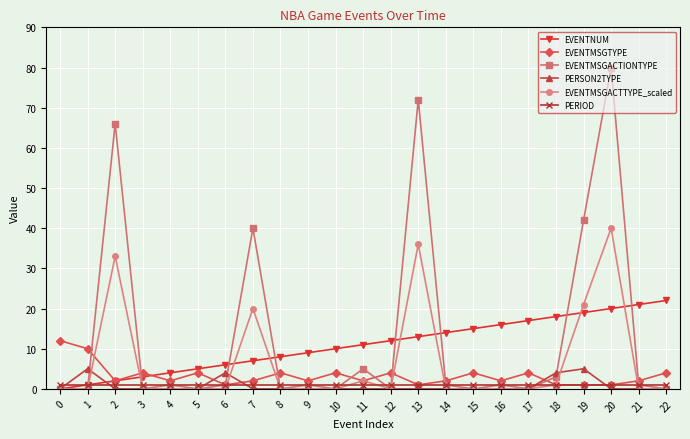

What is the value of the EVENTMSGTYPE point at the 23rd from the left?

4